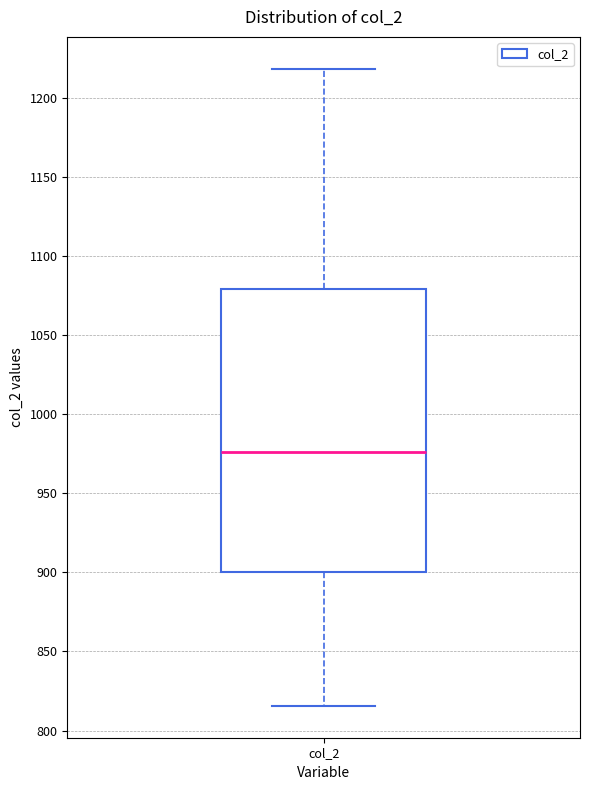

Transcribe this box plot: give where the median line is, the range the box spans, and where the two whiskers end, as read against the y-axis. The values are not printed on the chart, so give them approximately, as read against the axis.

median 975, box 900 to 1080, whiskers 815 to 1220